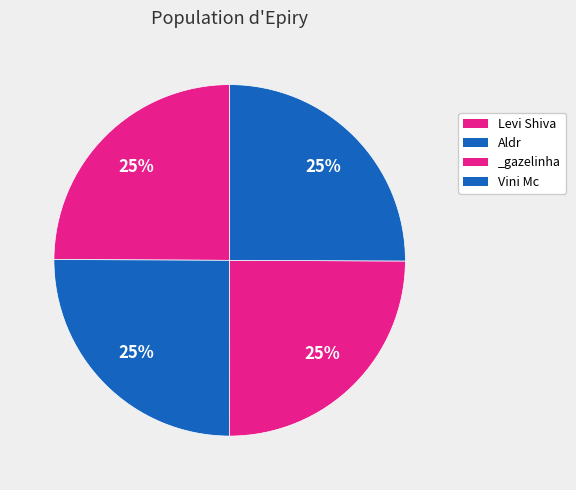

Is there a majority slice in this chart?

No